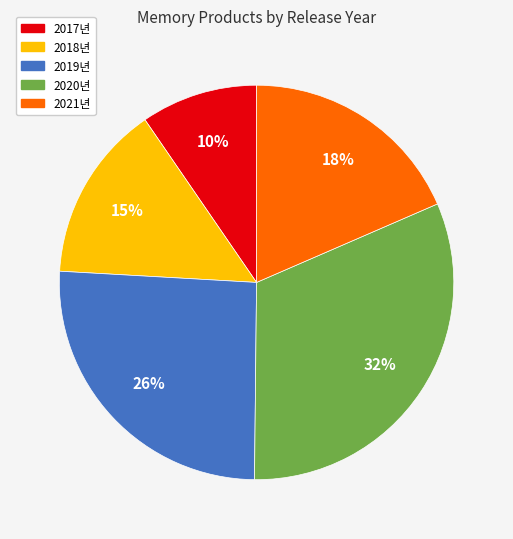

To the nearest percent, what is the difference between the largest and smallest slice percentages?

22%